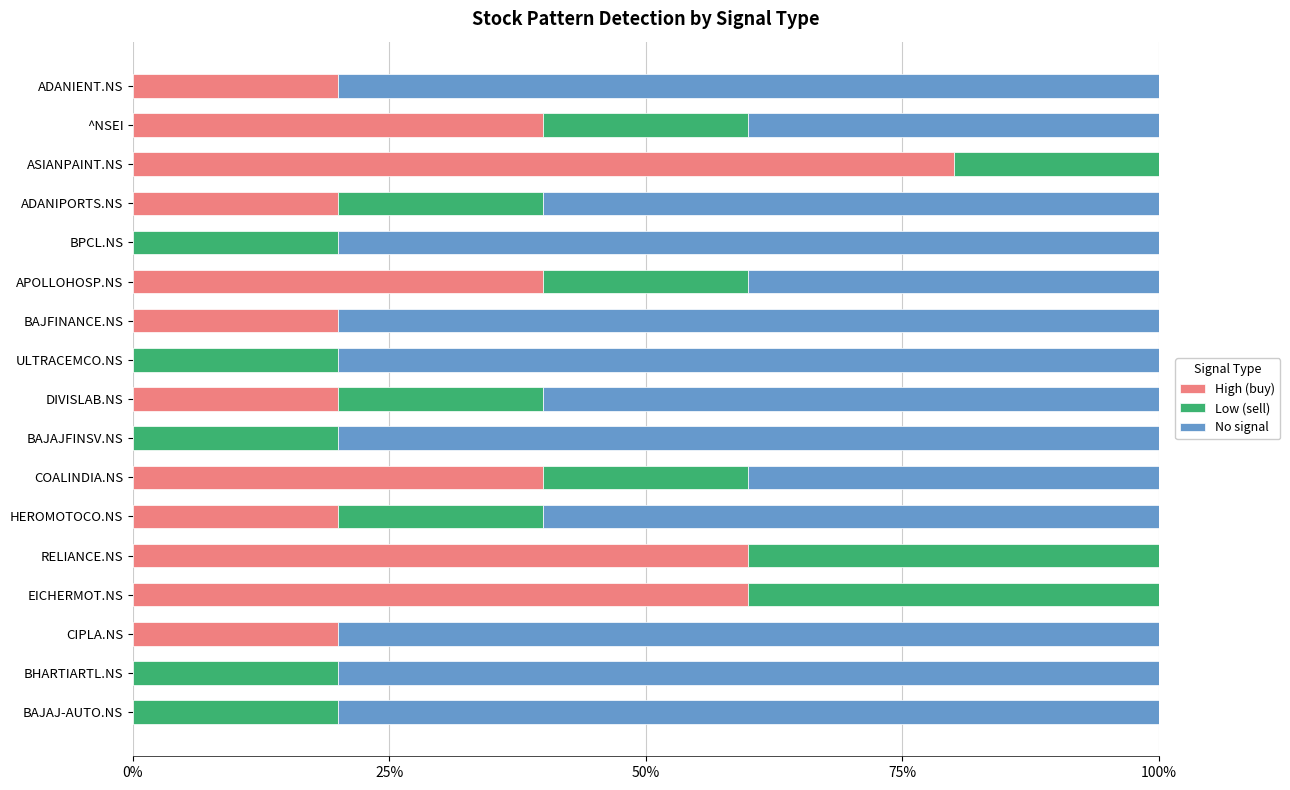

What is the average value of the High (buy) series?

0.3